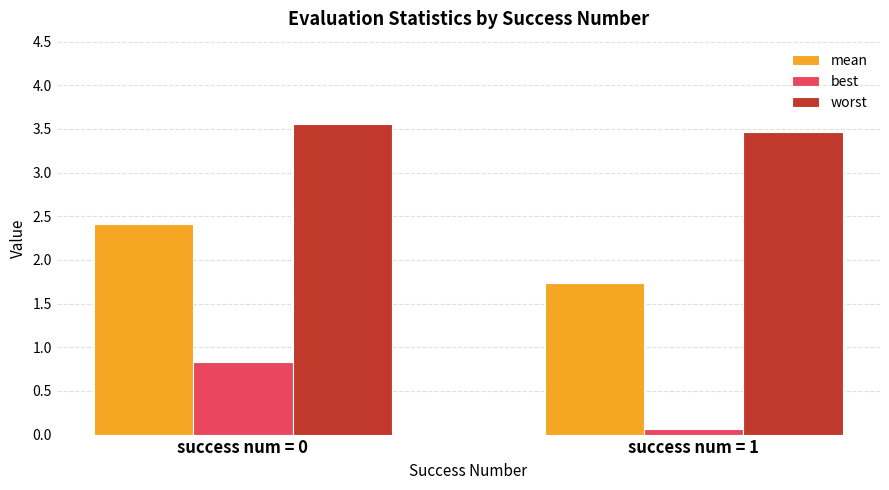

Reading left to right, list all the values displayed in this chart.

mean: success num = 0=2.4	success num = 1=1.7
best: success num = 0=0.8	success num = 1=0.1
worst: success num = 0=3.6	success num = 1=3.5